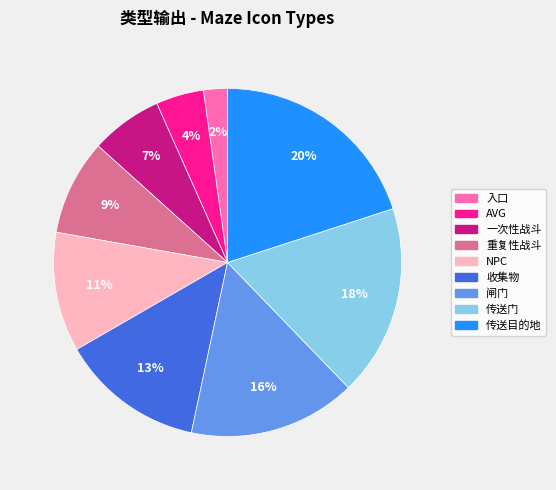

To the nearest percent, what percentage of the pie is 传送门?

18%